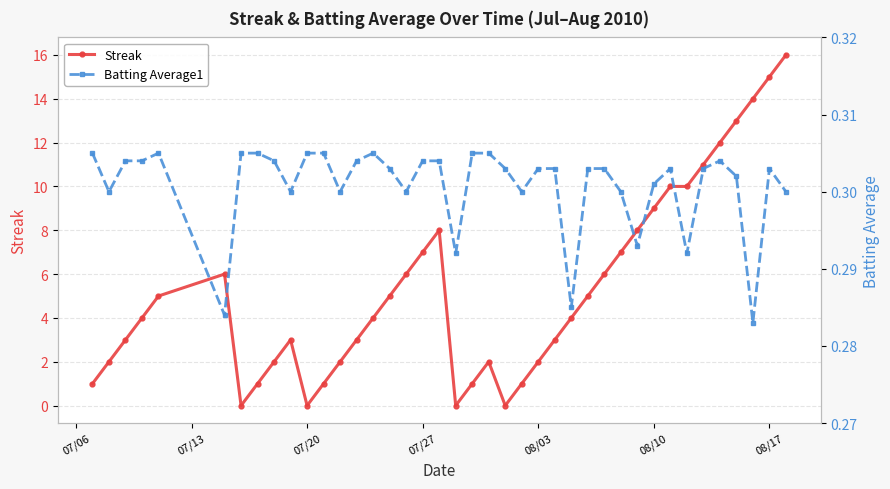

What is the greatest value displayed?

16.0